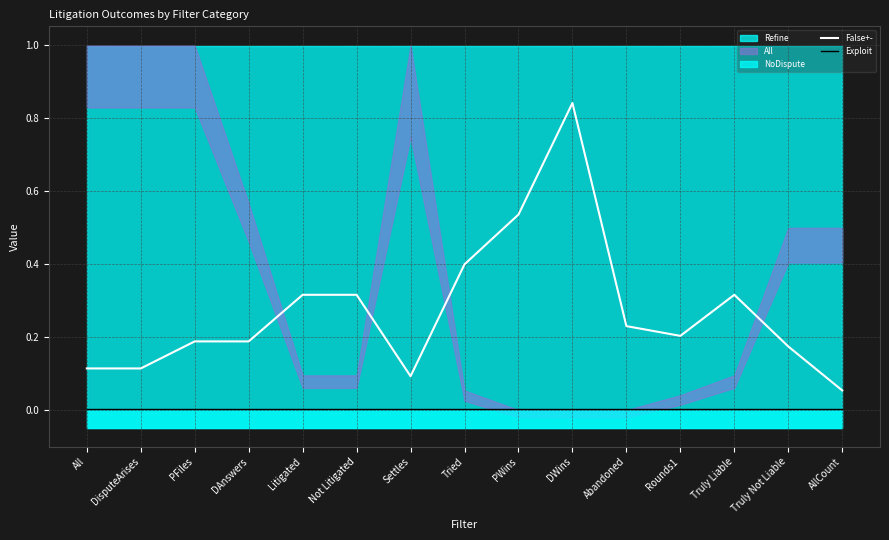

Is it true that Exploit equals 0.0 at AllCount?

True